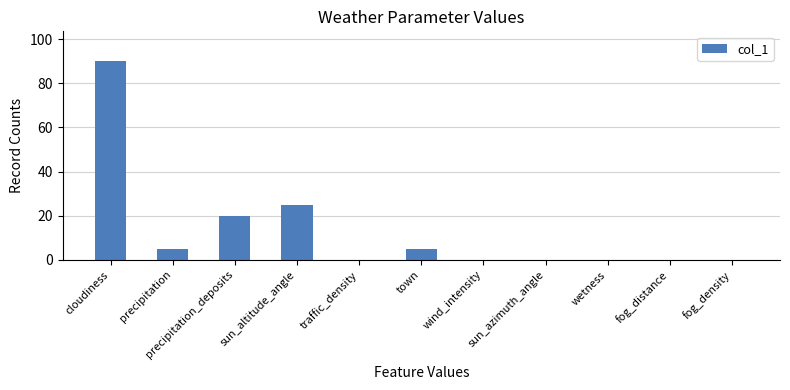

Which category has the highest value across all series?

cloudiness